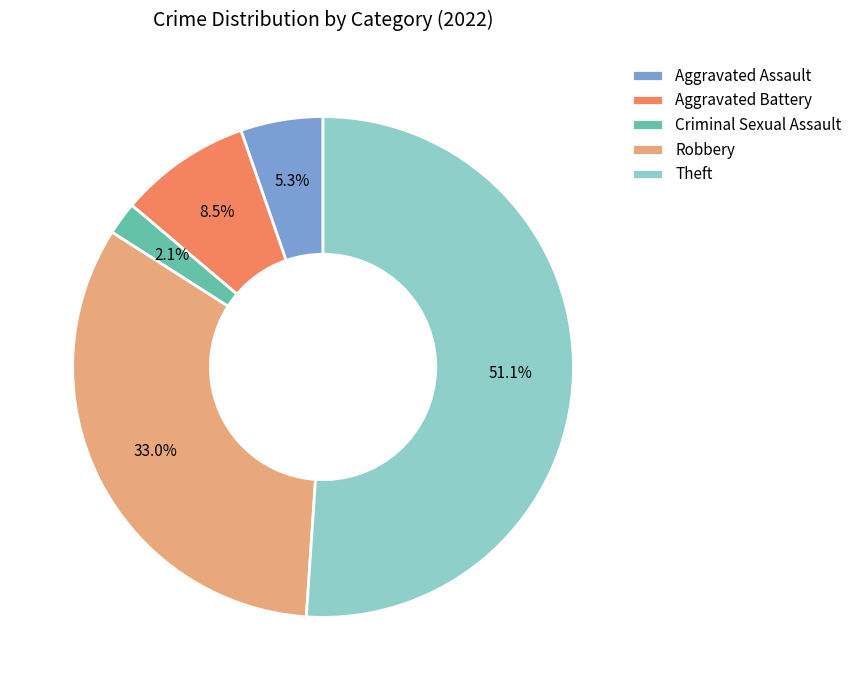

To the nearest percent, what percentage of the pie is Robbery?

33%